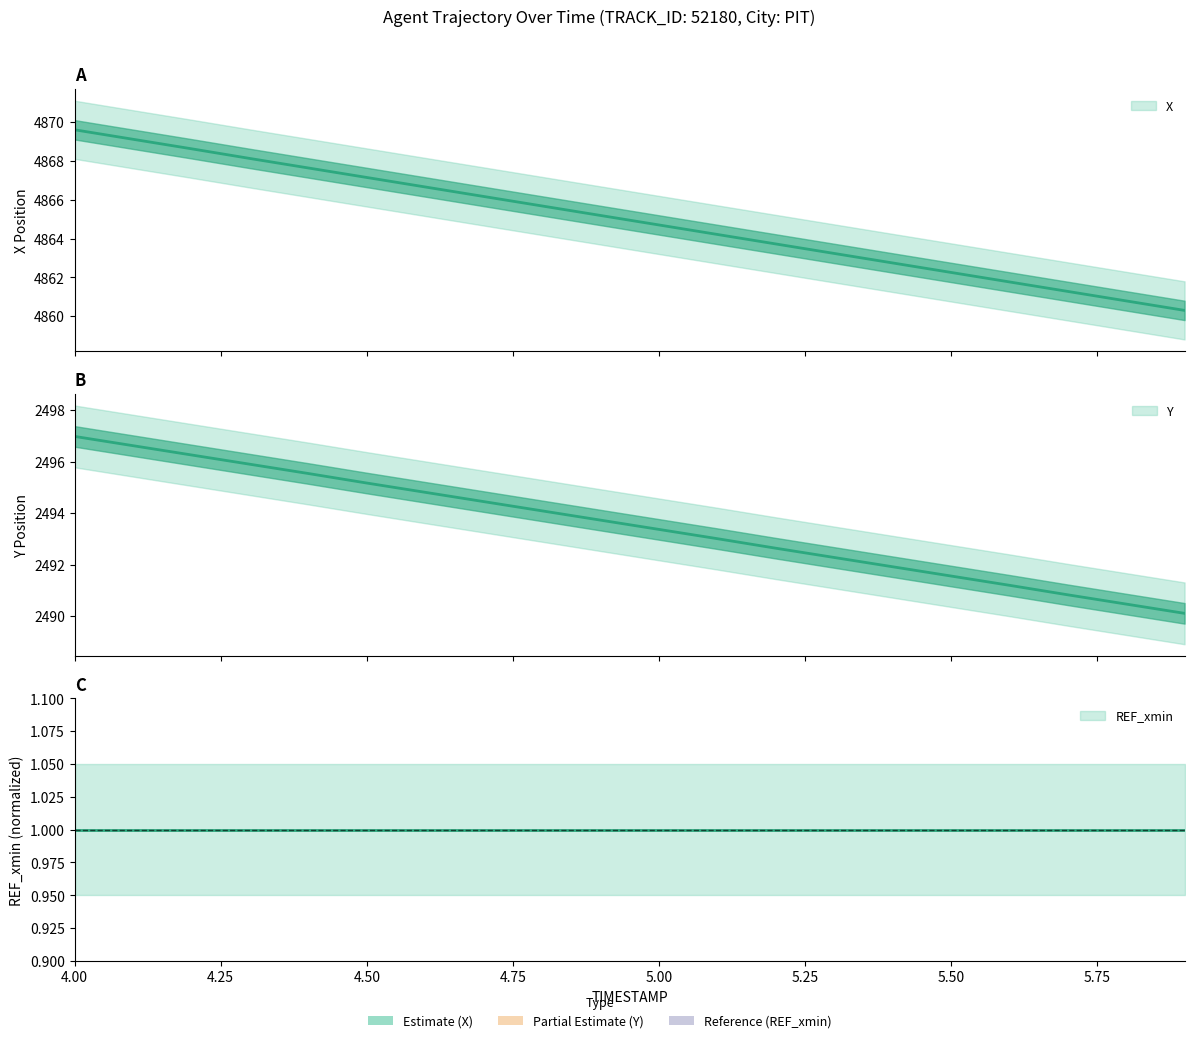

What is the spread (max minus min) of values at 4.7?

2371.7